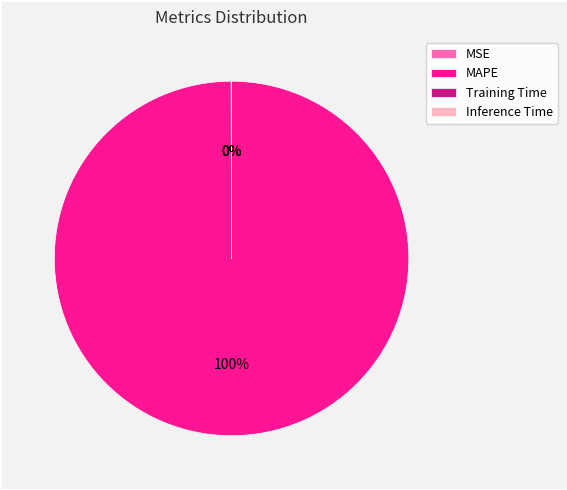

To the nearest percent, what is the difference between the largest and smallest slice percentages?

100%